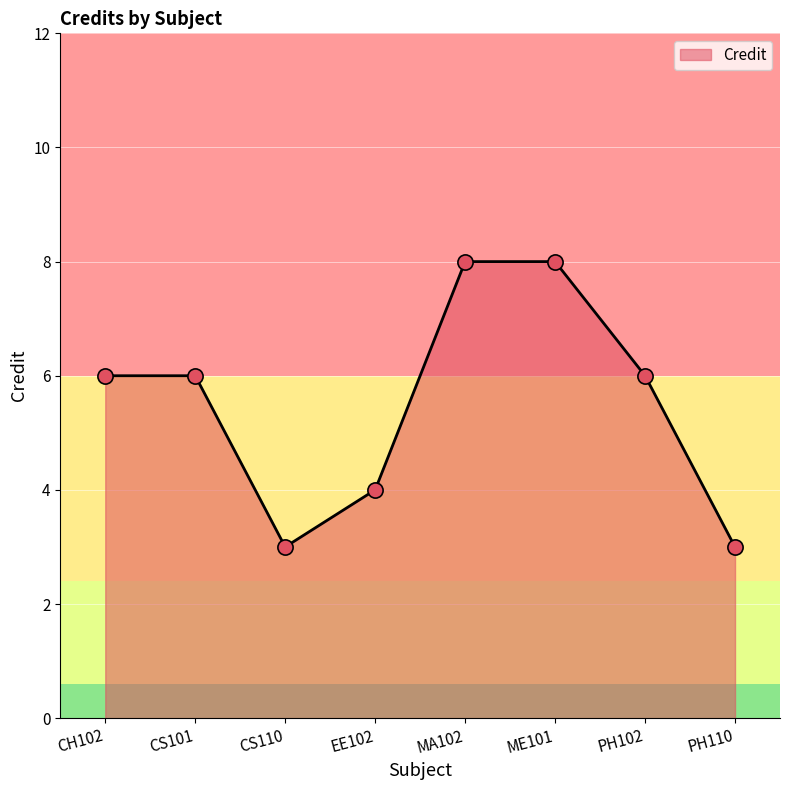

Between ME101 and PH102, which is larger?

ME101